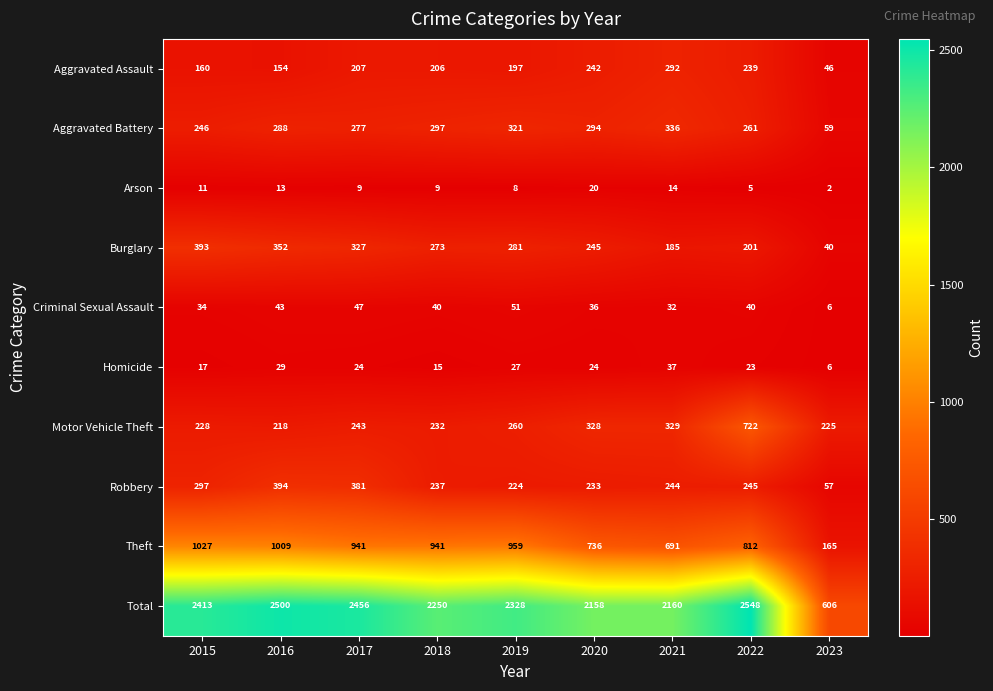

Count the number of data series in this chart.

10